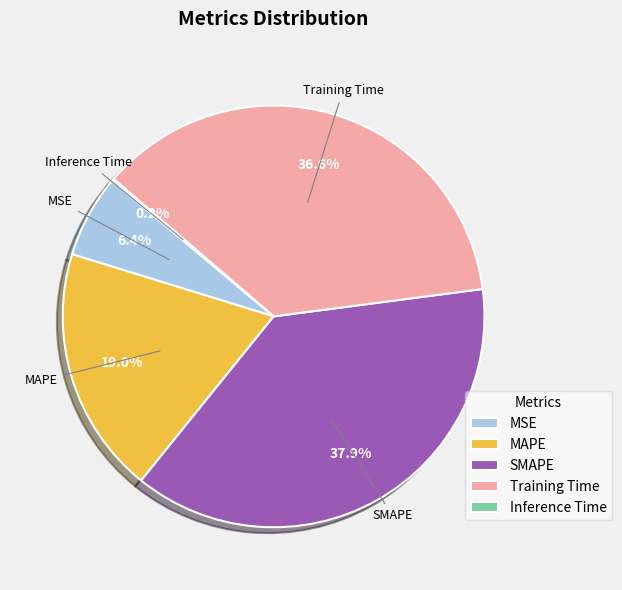

Which slice is the largest?

SMAPE